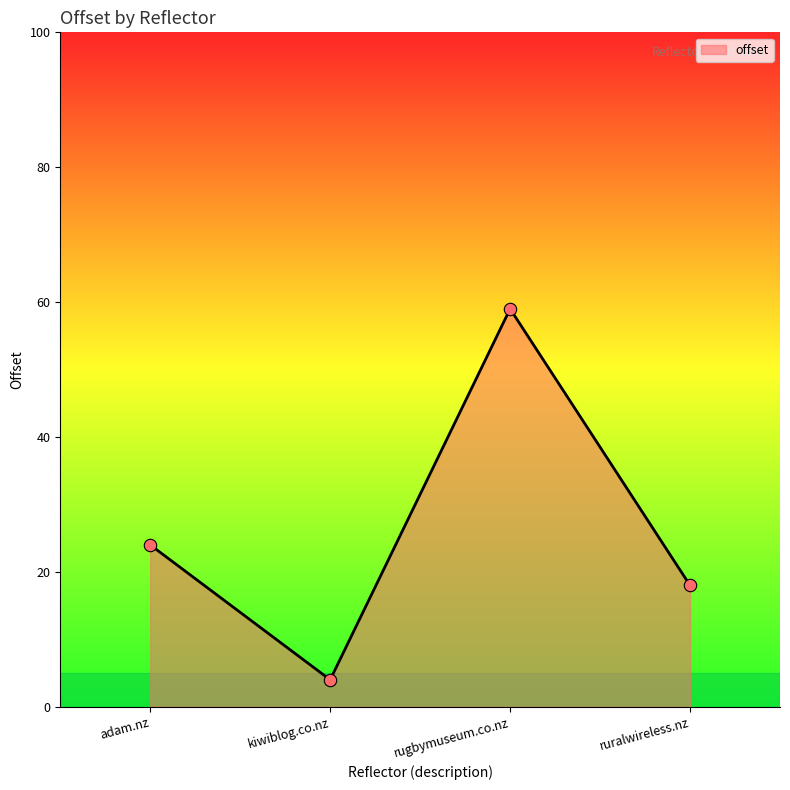

Between adam.nz and ruralwireless.nz, which is larger?

adam.nz